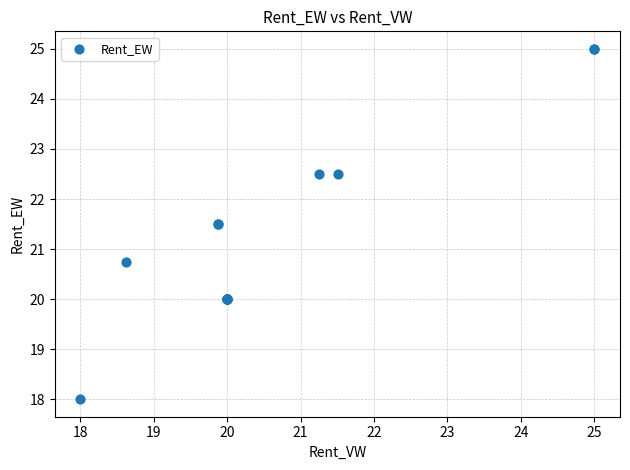

What Y value in the scatter plot is closest to 21?

20.8